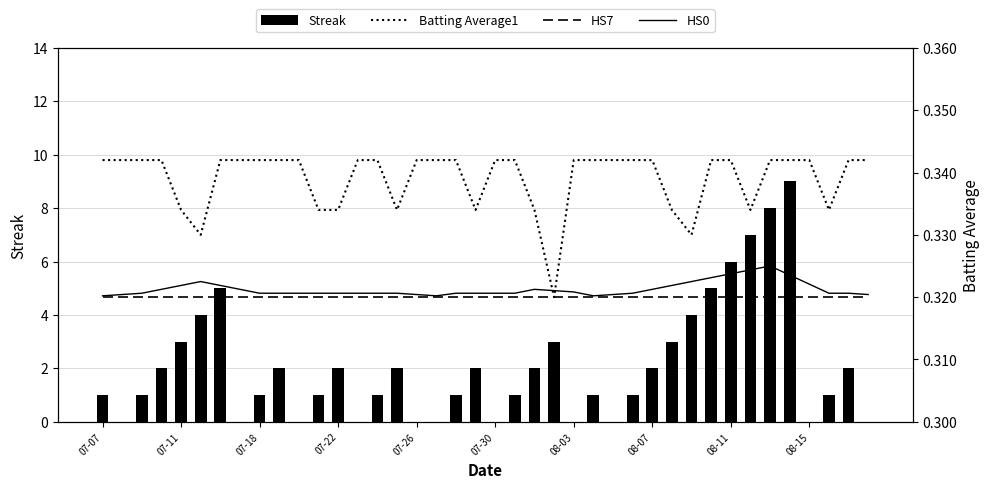

At which label is HS0 closest to 0?

07-07